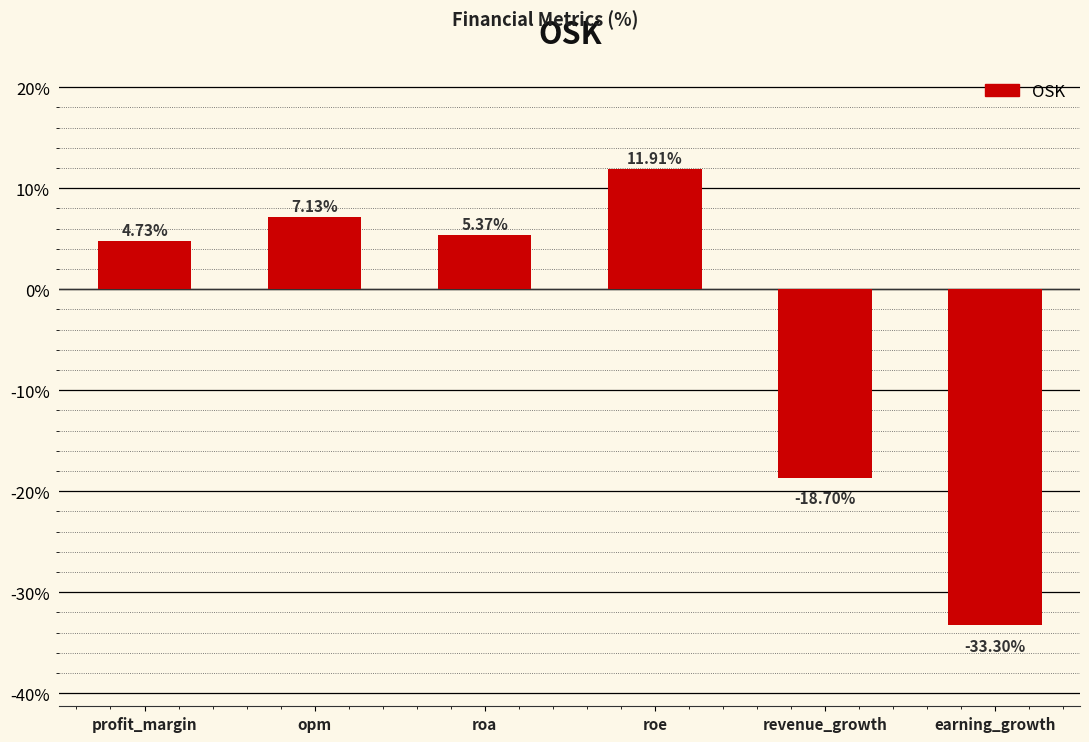

Which category has the lowest value across all series?

earning_growth